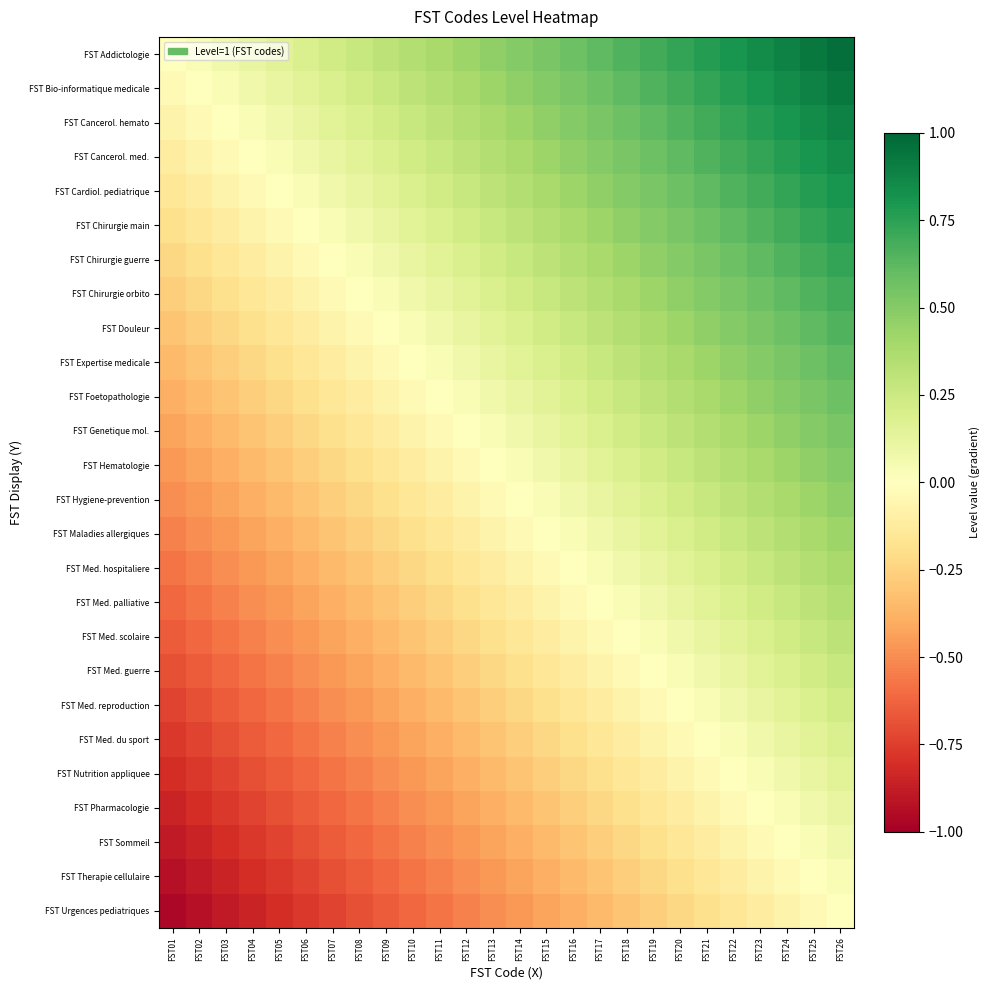

Reading left to right, list all the values displayed in this chart.

FST Addictologie: FST01=0.0	FST02=0.0	FST03=0.1	FST04=0.1	FST05=0.2	FST06=0.2	FST07=0.2	FST08=0.3	FST09=0.3	FST10=0.3	FST11=0.4	FST12=0.4	FST13=0.5	FST14=0.5	FST15=0.5	FST16=0.6	FST17=0.6	FST18=0.7	FST19=0.7	FST20=0.7	FST21=0.8	FST22=0.8	FST23=0.8	FST24=0.9	FST25=0.9	FST26=1.0
FST Bio-informatique medicale: FST01=-0.0	FST02=0.0	FST03=0.0	FST04=0.1	FST05=0.1	FST06=0.2	FST07=0.2	FST08=0.2	FST09=0.3	FST10=0.3	FST11=0.3	FST12=0.4	FST13=0.4	FST14=0.5	FST15=0.5	FST16=0.5	FST17=0.6	FST18=0.6	FST19=0.7	FST20=0.7	FST21=0.7	FST22=0.8	FST23=0.8	FST24=0.8	FST25=0.9	FST26=0.9
FST Cancerol. hemato: FST01=-0.1	FST02=-0.0	FST03=0.0	FST04=0.0	FST05=0.1	FST06=0.1	FST07=0.2	FST08=0.2	FST09=0.2	FST10=0.3	FST11=0.3	FST12=0.3	FST13=0.4	FST14=0.4	FST15=0.5	FST16=0.5	FST17=0.5	FST18=0.6	FST19=0.6	FST20=0.7	FST21=0.7	FST22=0.7	FST23=0.8	FST24=0.8	FST25=0.8	FST26=0.9
FST Cancerol. med.: FST01=-0.1	FST02=-0.1	FST03=-0.0	FST04=0.0	FST05=0.0	FST06=0.1	FST07=0.1	FST08=0.2	FST09=0.2	FST10=0.2	FST11=0.3	FST12=0.3	FST13=0.3	FST14=0.4	FST15=0.4	FST16=0.5	FST17=0.5	FST18=0.5	FST19=0.6	FST20=0.6	FST21=0.7	FST22=0.7	FST23=0.7	FST24=0.8	FST25=0.8	FST26=0.8
FST Cardiol. pediatrique: FST01=-0.2	FST02=-0.1	FST03=-0.1	FST04=-0.0	FST05=0.0	FST06=0.0	FST07=0.1	FST08=0.1	FST09=0.2	FST10=0.2	FST11=0.2	FST12=0.3	FST13=0.3	FST14=0.3	FST15=0.4	FST16=0.4	FST17=0.5	FST18=0.5	FST19=0.5	FST20=0.6	FST21=0.6	FST22=0.7	FST23=0.7	FST24=0.7	FST25=0.8	FST26=0.8
FST Chirurgie main: FST01=-0.2	FST02=-0.2	FST03=-0.1	FST04=-0.1	FST05=-0.0	FST06=0.0	FST07=0.0	FST08=0.1	FST09=0.1	FST10=0.2	FST11=0.2	FST12=0.2	FST13=0.3	FST14=0.3	FST15=0.3	FST16=0.4	FST17=0.4	FST18=0.5	FST19=0.5	FST20=0.5	FST21=0.6	FST22=0.6	FST23=0.7	FST24=0.7	FST25=0.7	FST26=0.8
FST Chirurgie guerre: FST01=-0.2	FST02=-0.2	FST03=-0.2	FST04=-0.1	FST05=-0.1	FST06=-0.0	FST07=0.0	FST08=0.0	FST09=0.1	FST10=0.1	FST11=0.2	FST12=0.2	FST13=0.2	FST14=0.3	FST15=0.3	FST16=0.3	FST17=0.4	FST18=0.4	FST19=0.5	FST20=0.5	FST21=0.5	FST22=0.6	FST23=0.6	FST24=0.7	FST25=0.7	FST26=0.7
FST Chirurgie orbito: FST01=-0.3	FST02=-0.2	FST03=-0.2	FST04=-0.2	FST05=-0.1	FST06=-0.1	FST07=-0.0	FST08=0.0	FST09=0.0	FST10=0.1	FST11=0.1	FST12=0.2	FST13=0.2	FST14=0.2	FST15=0.3	FST16=0.3	FST17=0.3	FST18=0.4	FST19=0.4	FST20=0.5	FST21=0.5	FST22=0.5	FST23=0.6	FST24=0.6	FST25=0.7	FST26=0.7
FST Douleur: FST01=-0.3	FST02=-0.3	FST03=-0.2	FST04=-0.2	FST05=-0.2	FST06=-0.1	FST07=-0.1	FST08=-0.0	FST09=0.0	FST10=0.0	FST11=0.1	FST12=0.1	FST13=0.2	FST14=0.2	FST15=0.2	FST16=0.3	FST17=0.3	FST18=0.3	FST19=0.4	FST20=0.4	FST21=0.5	FST22=0.5	FST23=0.5	FST24=0.6	FST25=0.6	FST26=0.7
FST Expertise medicale: FST01=-0.3	FST02=-0.3	FST03=-0.3	FST04=-0.2	FST05=-0.2	FST06=-0.2	FST07=-0.1	FST08=-0.1	FST09=-0.0	FST10=0.0	FST11=0.0	FST12=0.1	FST13=0.1	FST14=0.2	FST15=0.2	FST16=0.2	FST17=0.3	FST18=0.3	FST19=0.3	FST20=0.4	FST21=0.4	FST22=0.5	FST23=0.5	FST24=0.5	FST25=0.6	FST26=0.6
FST Foetopathologie: FST01=-0.4	FST02=-0.3	FST03=-0.3	FST04=-0.3	FST05=-0.2	FST06=-0.2	FST07=-0.2	FST08=-0.1	FST09=-0.1	FST10=-0.0	FST11=0.0	FST12=0.0	FST13=0.1	FST14=0.1	FST15=0.2	FST16=0.2	FST17=0.2	FST18=0.3	FST19=0.3	FST20=0.3	FST21=0.4	FST22=0.4	FST23=0.5	FST24=0.5	FST25=0.5	FST26=0.6
FST Genetique mol.: FST01=-0.4	FST02=-0.4	FST03=-0.3	FST04=-0.3	FST05=-0.3	FST06=-0.2	FST07=-0.2	FST08=-0.2	FST09=-0.1	FST10=-0.1	FST11=-0.0	FST12=0.0	FST13=0.0	FST14=0.1	FST15=0.1	FST16=0.2	FST17=0.2	FST18=0.2	FST19=0.3	FST20=0.3	FST21=0.3	FST22=0.4	FST23=0.4	FST24=0.5	FST25=0.5	FST26=0.5
FST Hematologie: FST01=-0.5	FST02=-0.4	FST03=-0.4	FST04=-0.3	FST05=-0.3	FST06=-0.3	FST07=-0.2	FST08=-0.2	FST09=-0.2	FST10=-0.1	FST11=-0.1	FST12=-0.0	FST13=0.0	FST14=0.0	FST15=0.1	FST16=0.1	FST17=0.2	FST18=0.2	FST19=0.2	FST20=0.3	FST21=0.3	FST22=0.3	FST23=0.4	FST24=0.4	FST25=0.5	FST26=0.5
FST Hygiene-prevention: FST01=-0.5	FST02=-0.5	FST03=-0.4	FST04=-0.4	FST05=-0.3	FST06=-0.3	FST07=-0.3	FST08=-0.2	FST09=-0.2	FST10=-0.2	FST11=-0.1	FST12=-0.1	FST13=-0.0	FST14=0.0	FST15=0.0	FST16=0.1	FST17=0.1	FST18=0.2	FST19=0.2	FST20=0.2	FST21=0.3	FST22=0.3	FST23=0.3	FST24=0.4	FST25=0.4	FST26=0.5
FST Maladies allergiques: FST01=-0.5	FST02=-0.5	FST03=-0.5	FST04=-0.4	FST05=-0.4	FST06=-0.3	FST07=-0.3	FST08=-0.3	FST09=-0.2	FST10=-0.2	FST11=-0.2	FST12=-0.1	FST13=-0.1	FST14=-0.0	FST15=0.0	FST16=0.0	FST17=0.1	FST18=0.1	FST19=0.2	FST20=0.2	FST21=0.2	FST22=0.3	FST23=0.3	FST24=0.3	FST25=0.4	FST26=0.4
FST Med. hospitaliere: FST01=-0.6	FST02=-0.5	FST03=-0.5	FST04=-0.5	FST05=-0.4	FST06=-0.4	FST07=-0.3	FST08=-0.3	FST09=-0.3	FST10=-0.2	FST11=-0.2	FST12=-0.2	FST13=-0.1	FST14=-0.1	FST15=-0.0	FST16=0.0	FST17=0.0	FST18=0.1	FST19=0.1	FST20=0.2	FST21=0.2	FST22=0.2	FST23=0.3	FST24=0.3	FST25=0.3	FST26=0.4
FST Med. palliative: FST01=-0.6	FST02=-0.6	FST03=-0.5	FST04=-0.5	FST05=-0.5	FST06=-0.4	FST07=-0.4	FST08=-0.3	FST09=-0.3	FST10=-0.3	FST11=-0.2	FST12=-0.2	FST13=-0.2	FST14=-0.1	FST15=-0.1	FST16=-0.0	FST17=0.0	FST18=0.0	FST19=0.1	FST20=0.1	FST21=0.2	FST22=0.2	FST23=0.2	FST24=0.3	FST25=0.3	FST26=0.3
FST Med. scolaire: FST01=-0.7	FST02=-0.6	FST03=-0.6	FST04=-0.5	FST05=-0.5	FST06=-0.5	FST07=-0.4	FST08=-0.4	FST09=-0.3	FST10=-0.3	FST11=-0.3	FST12=-0.2	FST13=-0.2	FST14=-0.2	FST15=-0.1	FST16=-0.1	FST17=-0.0	FST18=0.0	FST19=0.0	FST20=0.1	FST21=0.1	FST22=0.2	FST23=0.2	FST24=0.2	FST25=0.3	FST26=0.3
FST Med. guerre: FST01=-0.7	FST02=-0.7	FST03=-0.6	FST04=-0.6	FST05=-0.5	FST06=-0.5	FST07=-0.5	FST08=-0.4	FST09=-0.4	FST10=-0.3	FST11=-0.3	FST12=-0.3	FST13=-0.2	FST14=-0.2	FST15=-0.2	FST16=-0.1	FST17=-0.1	FST18=-0.0	FST19=0.0	FST20=0.0	FST21=0.1	FST22=0.1	FST23=0.2	FST24=0.2	FST25=0.2	FST26=0.3
FST Med. reproduction: FST01=-0.7	FST02=-0.7	FST03=-0.7	FST04=-0.6	FST05=-0.6	FST06=-0.5	FST07=-0.5	FST08=-0.5	FST09=-0.4	FST10=-0.4	FST11=-0.3	FST12=-0.3	FST13=-0.3	FST14=-0.2	FST15=-0.2	FST16=-0.2	FST17=-0.1	FST18=-0.1	FST19=-0.0	FST20=0.0	FST21=0.0	FST22=0.1	FST23=0.1	FST24=0.2	FST25=0.2	FST26=0.2
FST Med. du sport: FST01=-0.8	FST02=-0.7	FST03=-0.7	FST04=-0.7	FST05=-0.6	FST06=-0.6	FST07=-0.5	FST08=-0.5	FST09=-0.5	FST10=-0.4	FST11=-0.4	FST12=-0.3	FST13=-0.3	FST14=-0.3	FST15=-0.2	FST16=-0.2	FST17=-0.2	FST18=-0.1	FST19=-0.1	FST20=-0.0	FST21=0.0	FST22=0.0	FST23=0.1	FST24=0.1	FST25=0.2	FST26=0.2
FST Nutrition appliquee: FST01=-0.8	FST02=-0.8	FST03=-0.7	FST04=-0.7	FST05=-0.7	FST06=-0.6	FST07=-0.6	FST08=-0.5	FST09=-0.5	FST10=-0.5	FST11=-0.4	FST12=-0.4	FST13=-0.3	FST14=-0.3	FST15=-0.3	FST16=-0.2	FST17=-0.2	FST18=-0.2	FST19=-0.1	FST20=-0.1	FST21=-0.0	FST22=0.0	FST23=0.0	FST24=0.1	FST25=0.1	FST26=0.2
FST Pharmacologie: FST01=-0.8	FST02=-0.8	FST03=-0.8	FST04=-0.7	FST05=-0.7	FST06=-0.7	FST07=-0.6	FST08=-0.6	FST09=-0.5	FST10=-0.5	FST11=-0.5	FST12=-0.4	FST13=-0.4	FST14=-0.3	FST15=-0.3	FST16=-0.3	FST17=-0.2	FST18=-0.2	FST19=-0.2	FST20=-0.1	FST21=-0.1	FST22=-0.0	FST23=0.0	FST24=0.0	FST25=0.1	FST26=0.1
FST Sommeil: FST01=-0.9	FST02=-0.8	FST03=-0.8	FST04=-0.8	FST05=-0.7	FST06=-0.7	FST07=-0.7	FST08=-0.6	FST09=-0.6	FST10=-0.5	FST11=-0.5	FST12=-0.5	FST13=-0.4	FST14=-0.4	FST15=-0.3	FST16=-0.3	FST17=-0.3	FST18=-0.2	FST19=-0.2	FST20=-0.2	FST21=-0.1	FST22=-0.1	FST23=-0.0	FST24=0.0	FST25=0.0	FST26=0.1
FST Therapie cellulaire: FST01=-0.9	FST02=-0.9	FST03=-0.8	FST04=-0.8	FST05=-0.8	FST06=-0.7	FST07=-0.7	FST08=-0.7	FST09=-0.6	FST10=-0.6	FST11=-0.5	FST12=-0.5	FST13=-0.5	FST14=-0.4	FST15=-0.4	FST16=-0.3	FST17=-0.3	FST18=-0.3	FST19=-0.2	FST20=-0.2	FST21=-0.2	FST22=-0.1	FST23=-0.1	FST24=-0.0	FST25=0.0	FST26=0.0
FST Urgences pediatriques: FST01=-1.0	FST02=-0.9	FST03=-0.9	FST04=-0.8	FST05=-0.8	FST06=-0.8	FST07=-0.7	FST08=-0.7	FST09=-0.7	FST10=-0.6	FST11=-0.6	FST12=-0.5	FST13=-0.5	FST14=-0.5	FST15=-0.4	FST16=-0.4	FST17=-0.3	FST18=-0.3	FST19=-0.3	FST20=-0.2	FST21=-0.2	FST22=-0.2	FST23=-0.1	FST24=-0.1	FST25=-0.0	FST26=0.0